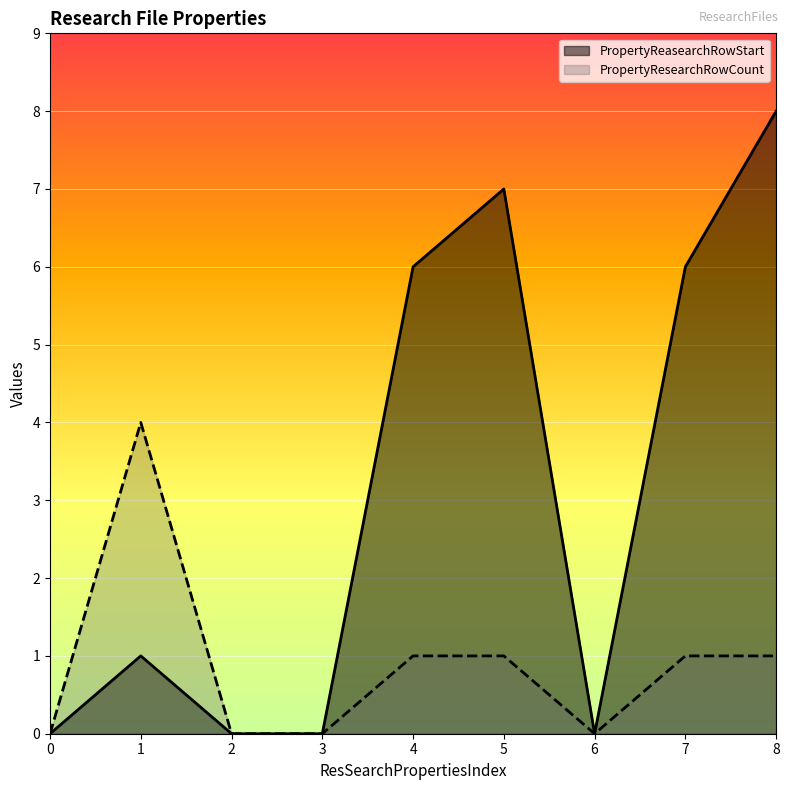

True or false: PropertyResearchRowCount has more than 1 points higher than both neighbors.

False